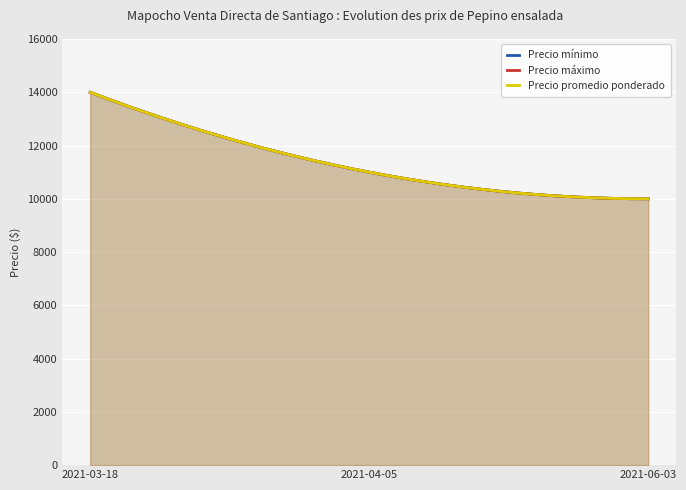

What is the total value across all series at 2021-03-18?

42000